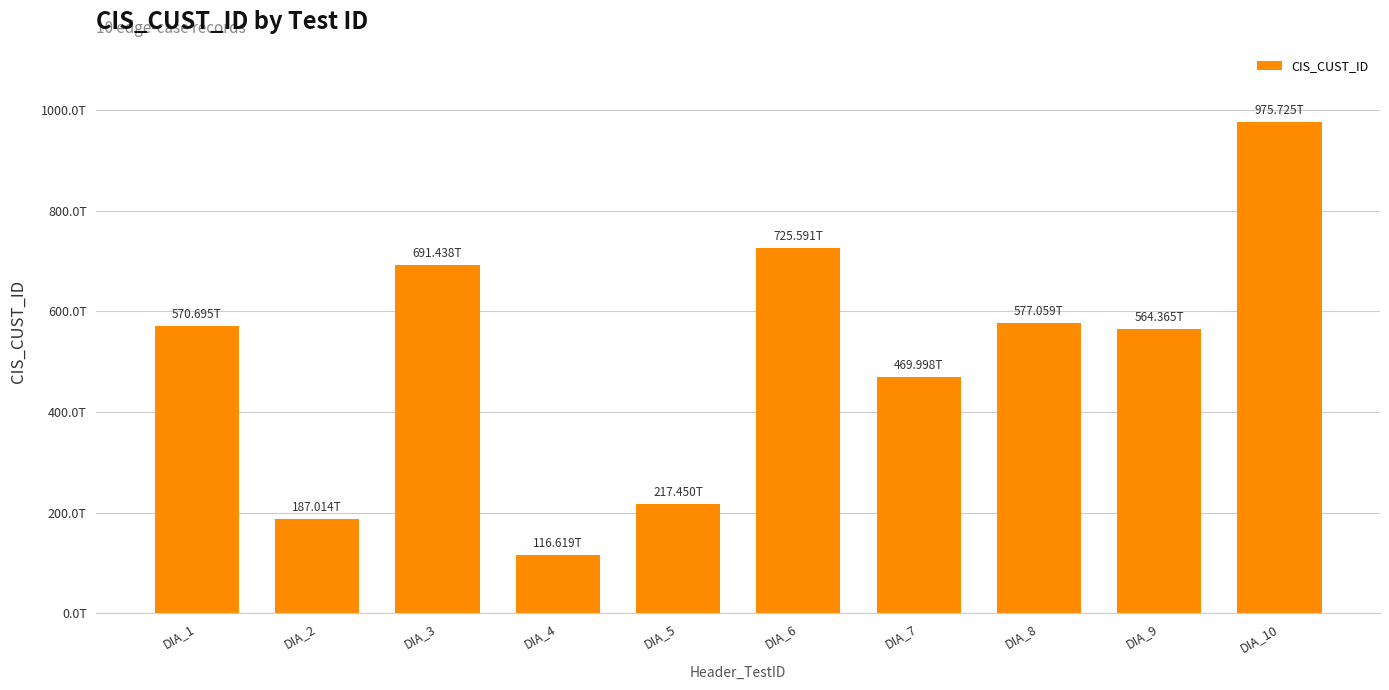

What is the change in value from DIA_2 to DIA_7?

+282983969597477